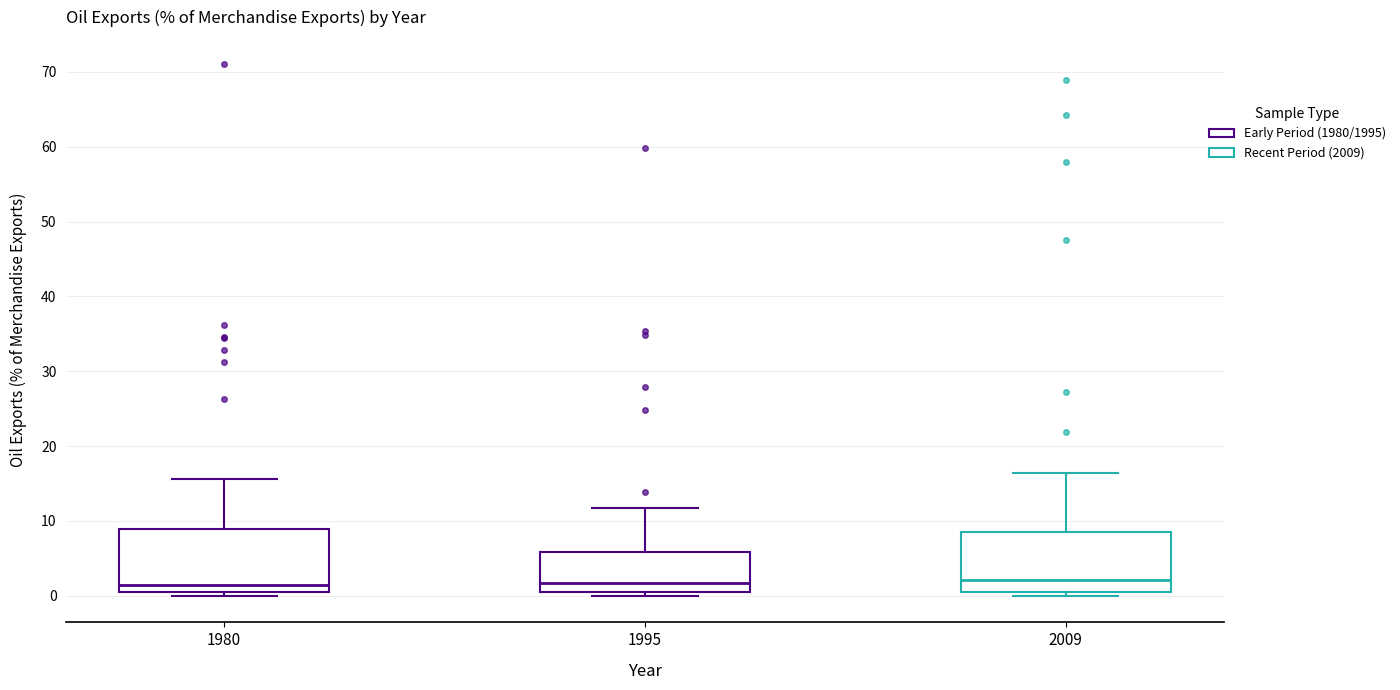

Reading left to right, read every box against the y-axis: the position of its median line, the range the box covers, and the ends of its whiskers. The values are not printed on the chart, so give them approximately, as read against the axis.

1980: median 1 (just above the box's lower edge), box 1 to 9, whiskers 0 to 16
1995: median 2, box 1 to 6, whiskers 0 to 12
2009: median 2, box 1 to 8, whiskers 0 to 16